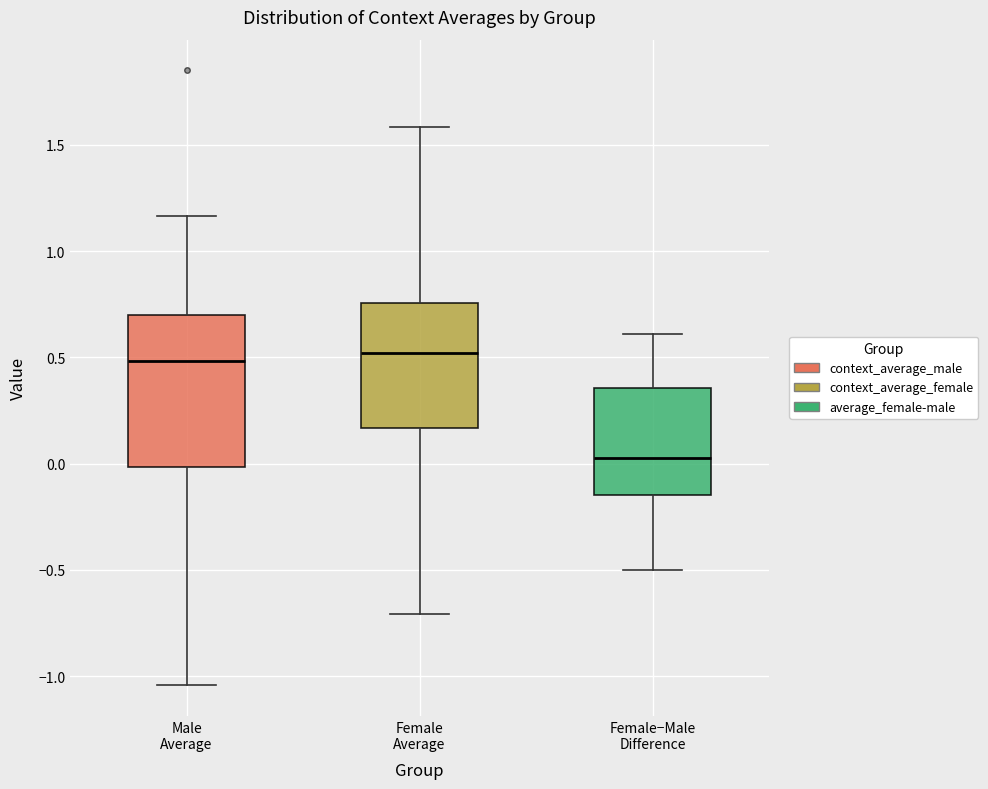

Reading left to right, read every box against the y-axis: the position of its median line, the range the box covers, and the ends of its whiskers. The values are not printed on the chart, so give them approximately, as read against the axis.

Male Average: median 0.50, box 0.00 to 0.70, whiskers -1.05 to 1.15
Female Average: median 0.50, box 0.15 to 0.75, whiskers -0.70 to 1.60
Female−Male Difference: median 0.05, box -0.15 to 0.35, whiskers -0.50 to 0.60